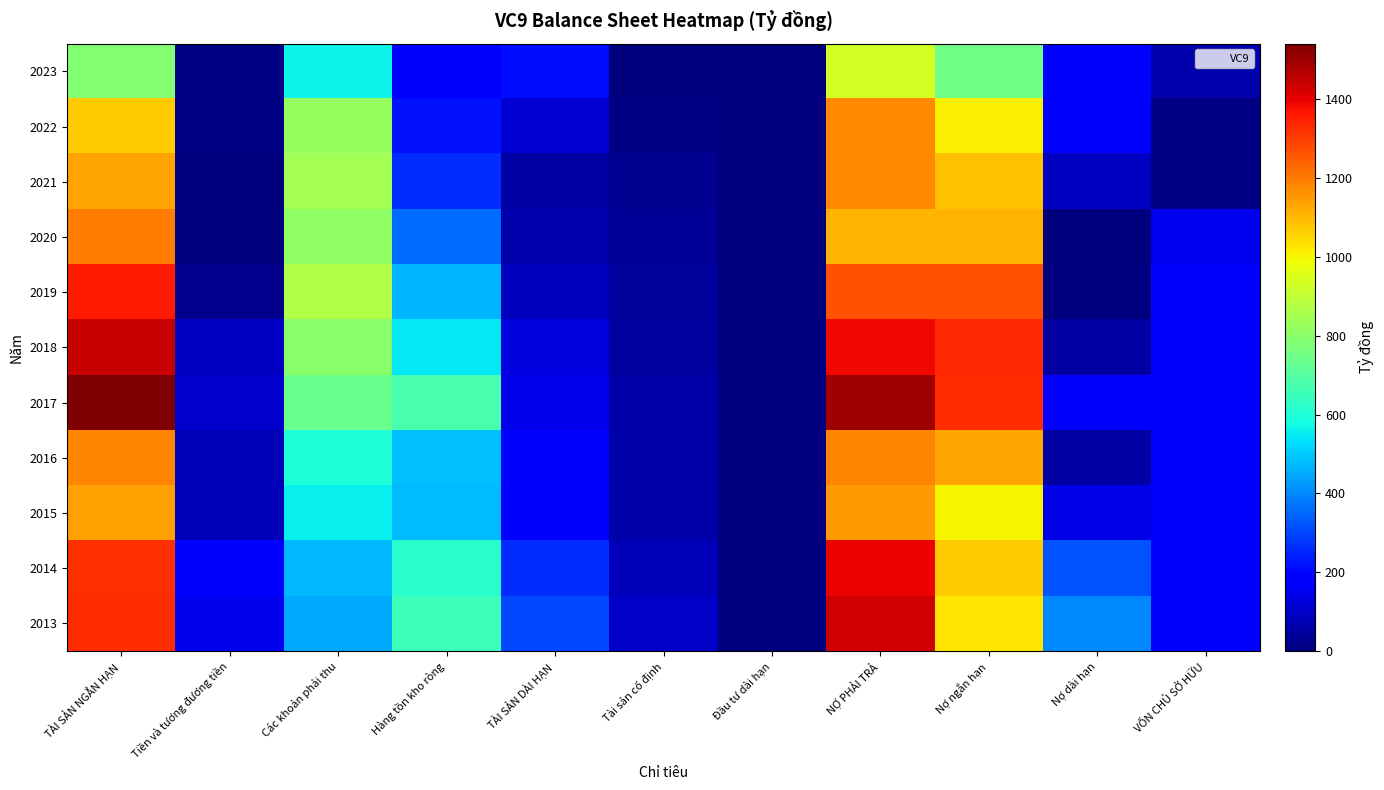

How many distinct data groups are displayed?

11